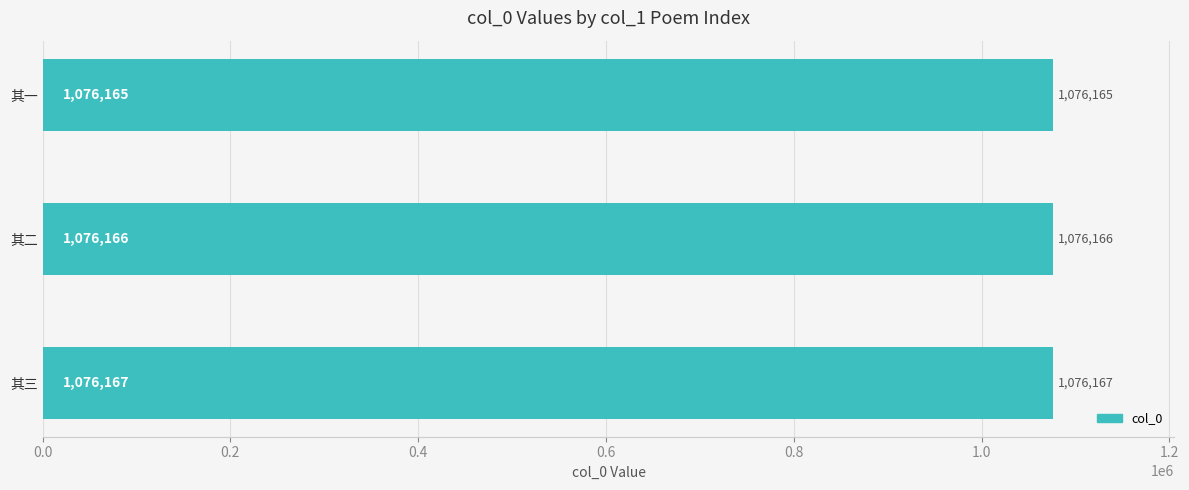

At which label is the value closest to 1076166?

其二